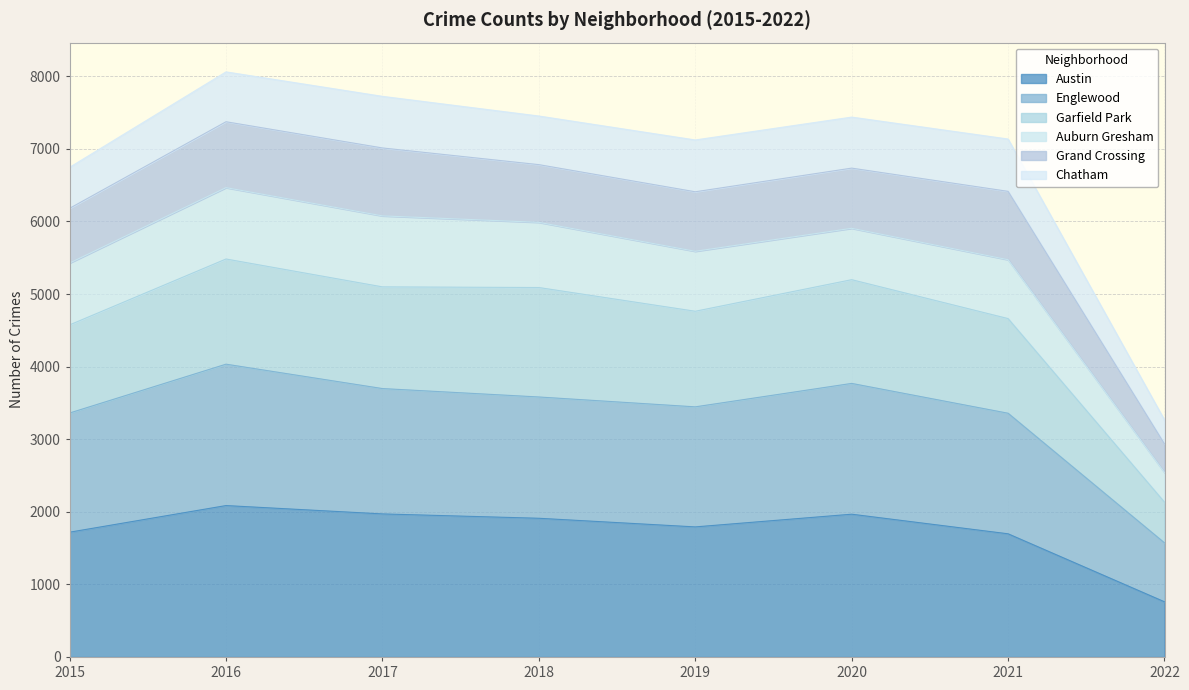

How many lines are shown in the chart?

6